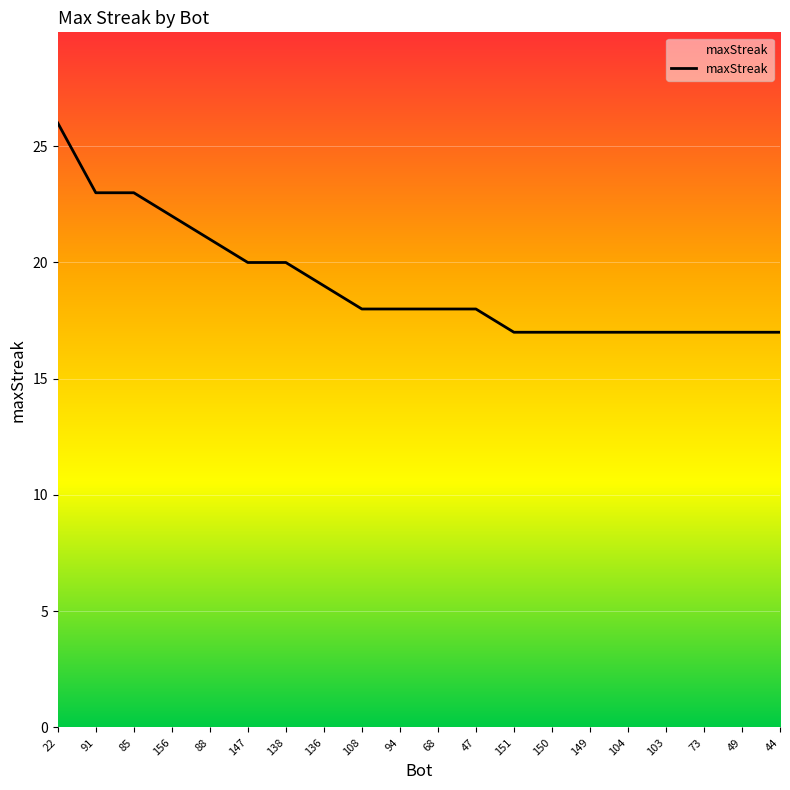

What is the ratio of the value at 44 to the value at 85?

0.7